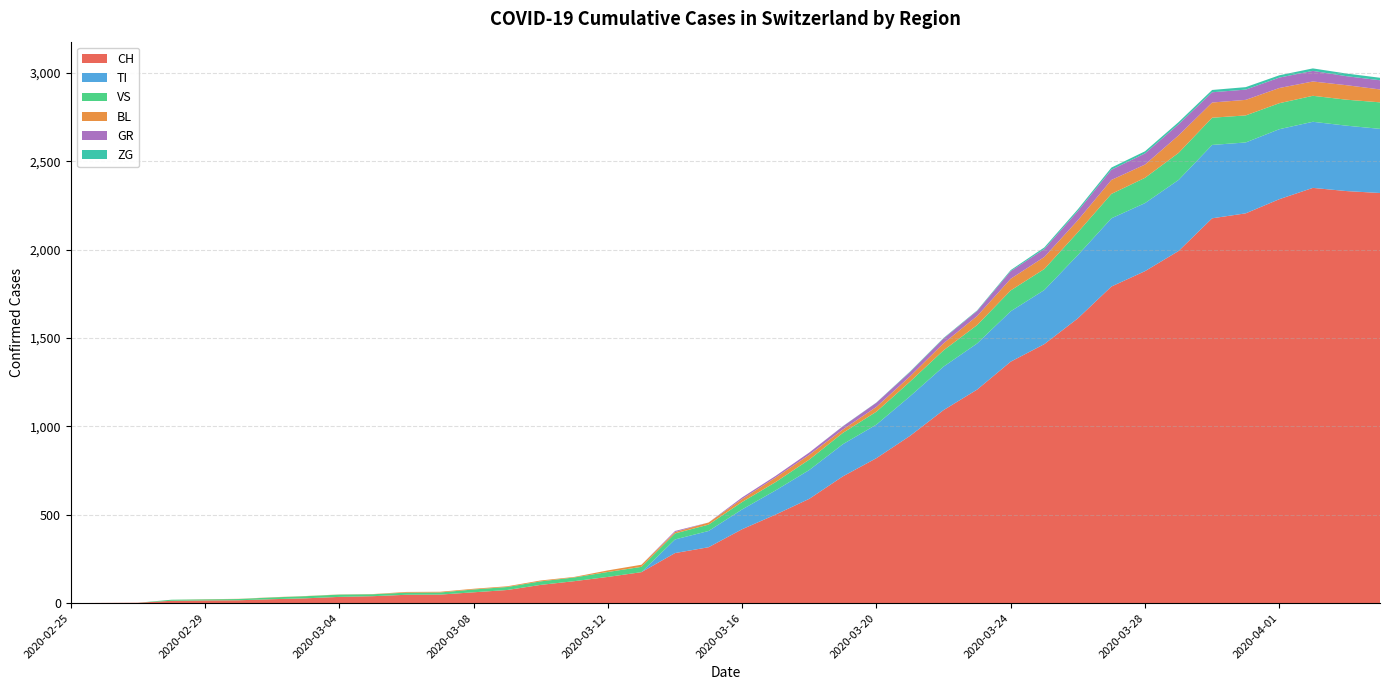

Reading right to left, extract all data points from this chart.

ZG: 2020-04-04=14	2020-04-03=15	2020-04-02=14	2020-04-01=13	2020-03-31=14	2020-03-30=13	2020-03-29=12	2020-03-28=12	2020-03-27=12	2020-03-26=10	2020-03-25=9	2020-03-24=6	2020-03-23=3	2020-03-22=3	2020-03-21=3	2020-03-20=1	2020-03-19=1	2020-03-18=0	2020-03-17=0	2020-03-16=0	2020-03-15=0	2020-03-14=0	2020-03-13=0	2020-03-12=0	2020-03-11=0	2020-03-10=0	2020-03-09=0	2020-03-08=0	2020-03-07=0	2020-03-06=0	2020-03-05=0	2020-03-04=0	2020-03-03=0	2020-03-02=0	2020-03-01=0	2020-02-29=0	2020-02-28=0	2020-02-27=0	2020-02-26=0	2020-02-25=0
BL: 2020-04-04=73	2020-04-03=82	2020-04-02=81	2020-04-01=86	2020-03-31=88	2020-03-30=86	2020-03-29=99	2020-03-28=75	2020-03-27=79	2020-03-26=68	2020-03-25=68	2020-03-24=66	2020-03-23=51	2020-03-22=40	2020-03-21=30	2020-03-20=27	2020-03-19=19	2020-03-18=27	2020-03-17=26	2020-03-16=17	2020-03-15=12	2020-03-14=8	2020-03-13=12	2020-03-12=9	2020-03-11=3	2020-03-10=5	2020-03-09=4	2020-03-08=4	2020-03-07=4	2020-03-06=4	2020-03-05=1	2020-03-04=1	2020-03-03=1	2020-03-02=1	2020-03-01=1	2020-02-29=1	2020-02-28=0	2020-02-27=0	2020-02-26=0	2020-02-25=0
VS: 2020-04-04=150	2020-04-03=147	2020-04-02=147	2020-04-01=147	2020-03-31=153	2020-03-30=154	2020-03-29=153	2020-03-28=143	2020-03-27=138	2020-03-26=129	2020-03-25=119	2020-03-24=118	2020-03-23=104	2020-03-22=92	2020-03-21=83	2020-03-20=73	2020-03-19=64	2020-03-18=59	2020-03-17=47	2020-03-16=42	2020-03-15=36	2020-03-14=34	2020-03-13=30	2020-03-12=28	2020-03-11=21	2020-03-10=20	2020-03-09=17	2020-03-08=16	2020-03-07=12	2020-03-06=12	2020-03-05=11	2020-03-04=13	2020-03-03=12	2020-03-02=10	2020-03-01=7	2020-02-29=6	2020-02-28=6	2020-02-27=0	2020-02-26=0	2020-02-25=0
GR: 2020-04-04=52	2020-04-03=51	2020-04-02=60	2020-04-01=59	2020-03-31=58	2020-03-30=58	2020-03-29=63	2020-03-28=63	2020-03-27=58	2020-03-26=52	2020-03-25=45	2020-03-24=43	2020-03-23=29	2020-03-22=27	2020-03-21=24	2020-03-20=24	2020-03-19=18	2020-03-18=13	2020-03-17=9	2020-03-16=9	2020-03-15=0	2020-03-14=6	2020-03-13=0	2020-03-12=0	2020-03-11=0	2020-03-10=0	2020-03-09=0	2020-03-08=0	2020-03-07=0	2020-03-06=0	2020-03-05=0	2020-03-04=0	2020-03-03=0	2020-03-02=0	2020-03-01=0	2020-02-29=0	2020-02-28=0	2020-02-27=0	2020-02-26=0	2020-02-25=0
TI: 2020-04-04=363	2020-04-03=370	2020-04-02=374	2020-04-01=396	2020-03-31=401	2020-03-30=415	2020-03-29=402	2020-03-28=385	2020-03-27=386	2020-03-26=358	2020-03-25=306	2020-03-24=285	2020-03-23=261	2020-03-22=246	2020-03-21=224	2020-03-20=190	2020-03-19=182	2020-03-18=163	2020-03-17=137	2020-03-16=112	2020-03-15=92	2020-03-14=77	2020-03-13=0	2020-03-12=0	2020-03-11=0	2020-03-10=0	2020-03-09=0	2020-03-08=0	2020-03-07=0	2020-03-06=0	2020-03-05=0	2020-03-04=0	2020-03-03=0	2020-03-02=0	2020-03-01=0	2020-02-29=0	2020-02-28=0	2020-02-27=0	2020-02-26=0	2020-02-25=0
CH: 2020-04-04=2320	2020-04-03=2331	2020-04-02=2349	2020-04-01=2285	2020-03-31=2205	2020-03-30=2177	2020-03-29=1992	2020-03-28=1878	2020-03-27=1791	2020-03-26=1611	2020-03-25=1465	2020-03-24=1366	2020-03-23=1208	2020-03-22=1092	2020-03-21=946	2020-03-20=820	2020-03-19=717	2020-03-18=590	2020-03-17=501	2020-03-16=418	2020-03-15=316	2020-03-14=283	2020-03-13=175	2020-03-12=148	2020-03-11=124	2020-03-10=103	2020-03-09=74	2020-03-08=61	2020-03-07=48	2020-03-06=47	2020-03-05=39	2020-03-04=35	2020-03-03=27	2020-03-02=22	2020-03-01=16	2020-02-29=15	2020-02-28=13	2020-02-27=2	2020-02-26=1	2020-02-25=0